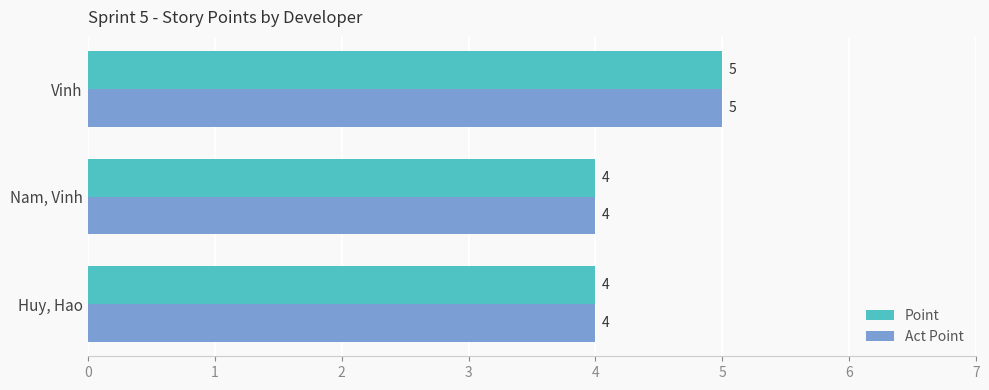

What is the sum of all Act Point values?

13